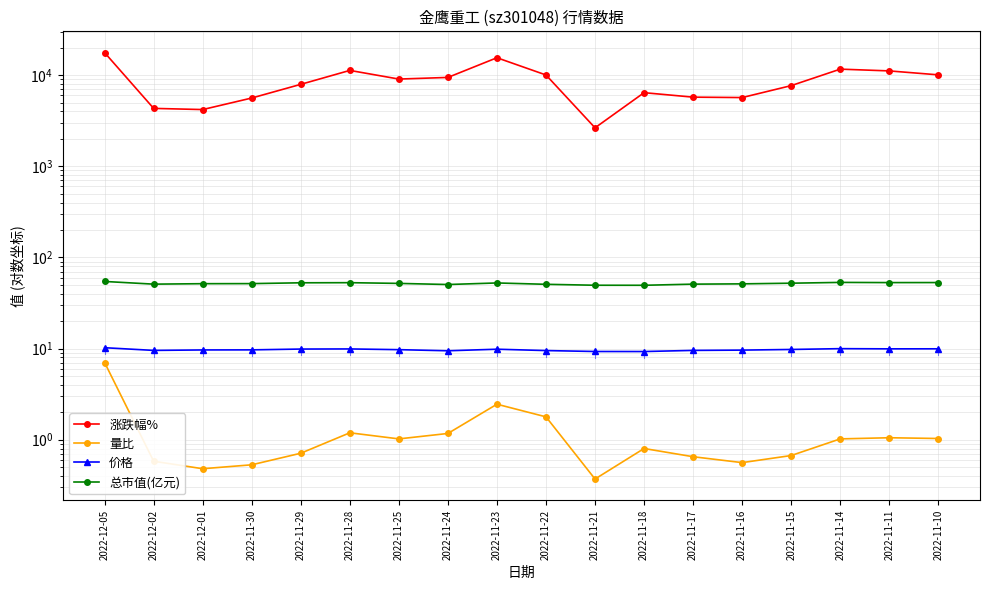

Which category has the lowest value across all series?

2022-11-21